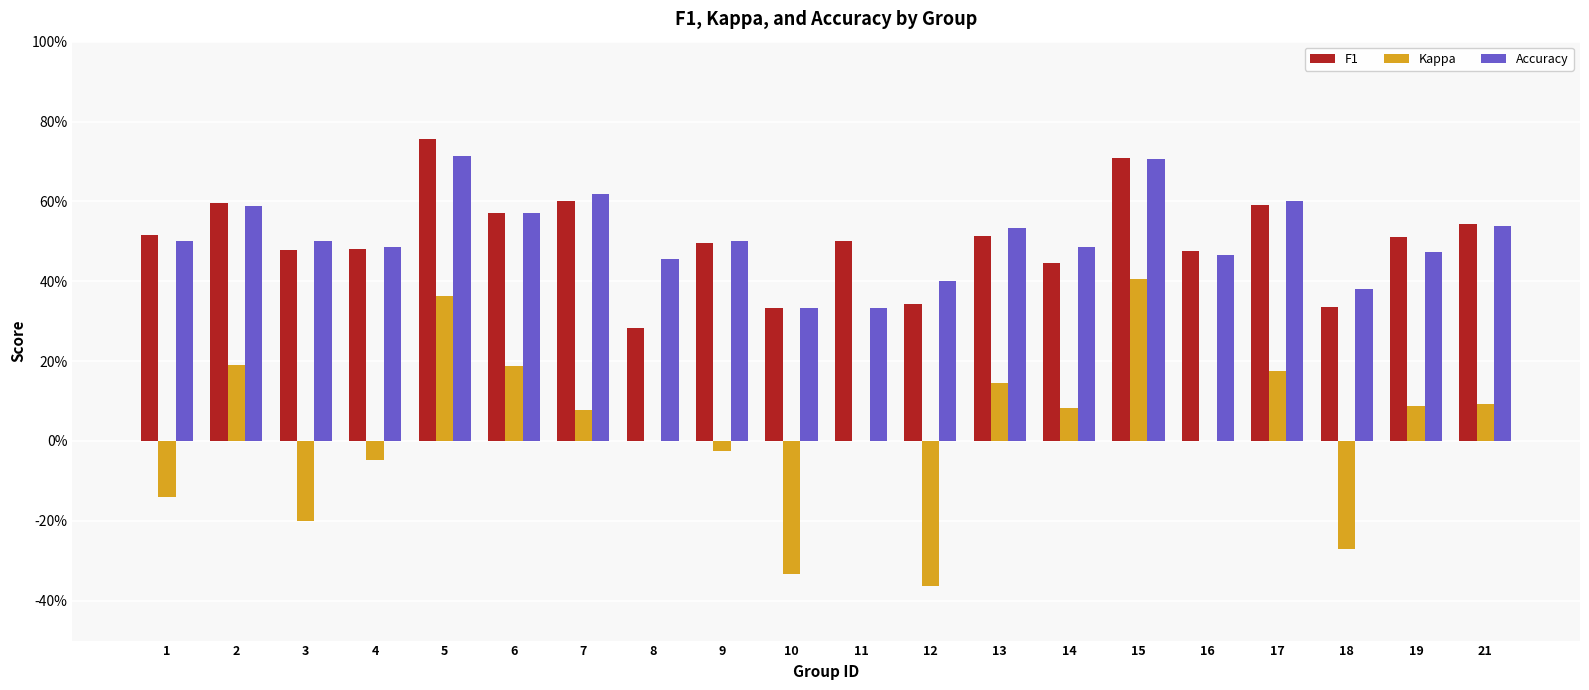

Are the bars grouped side by side (vs. stacked)?

Yes